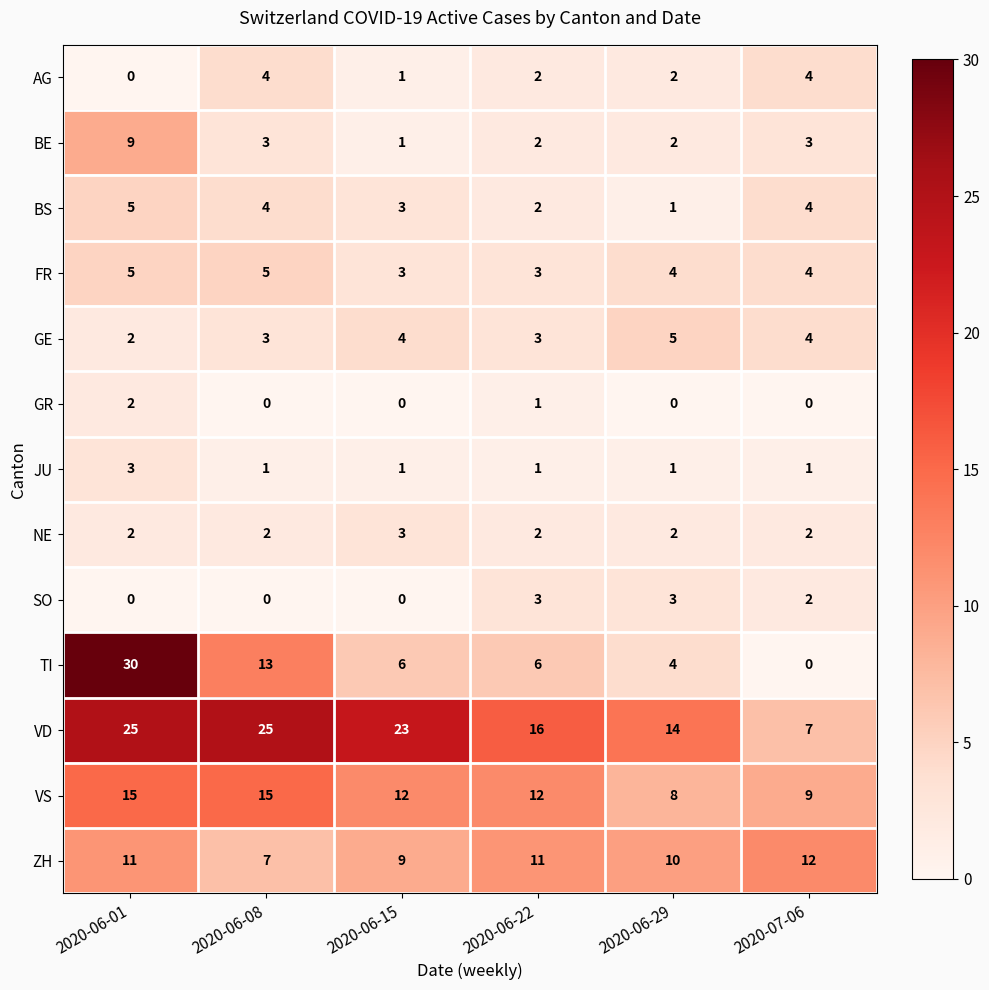

The value of BS at 2020-06-08 is 5. True or false?

False